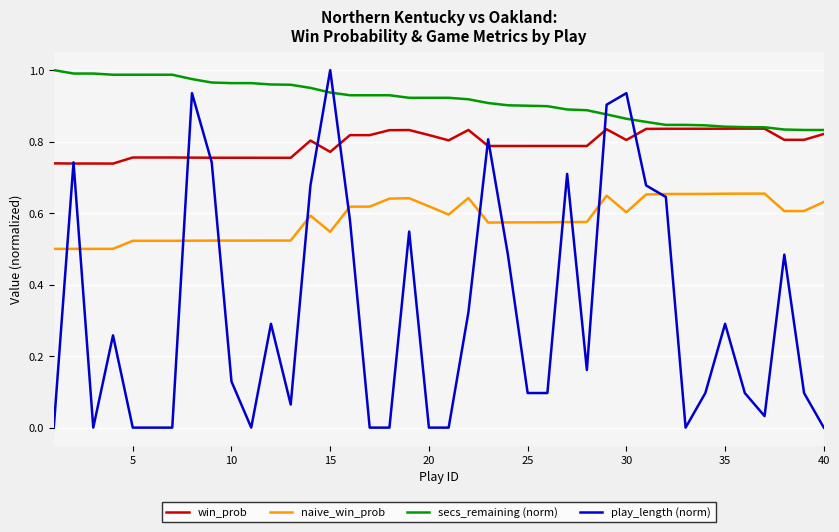

Which series has the largest total across all categories?

secs_remaining (norm)